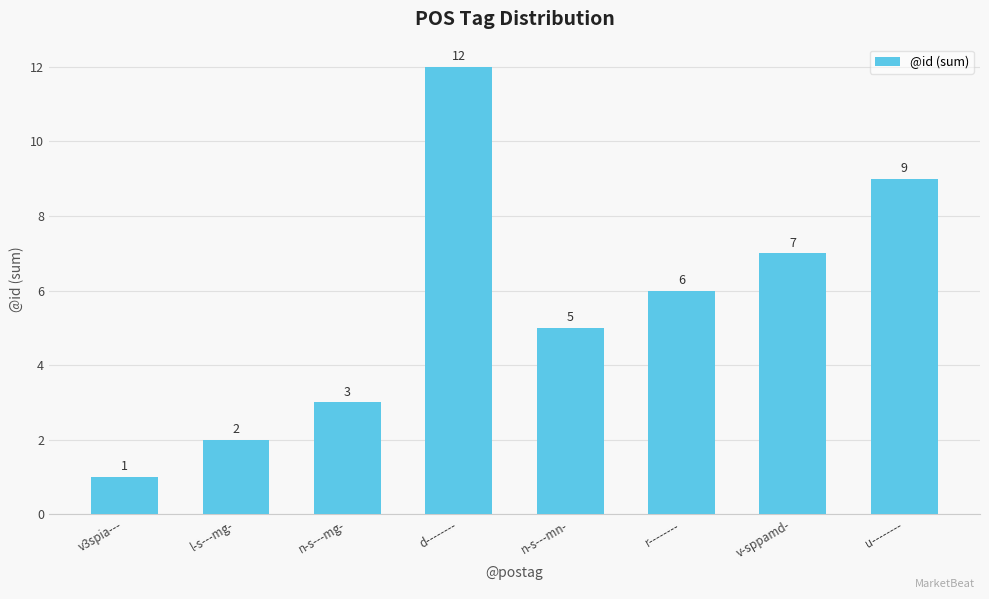

Which category has the lowest value across all series?

v3spia---